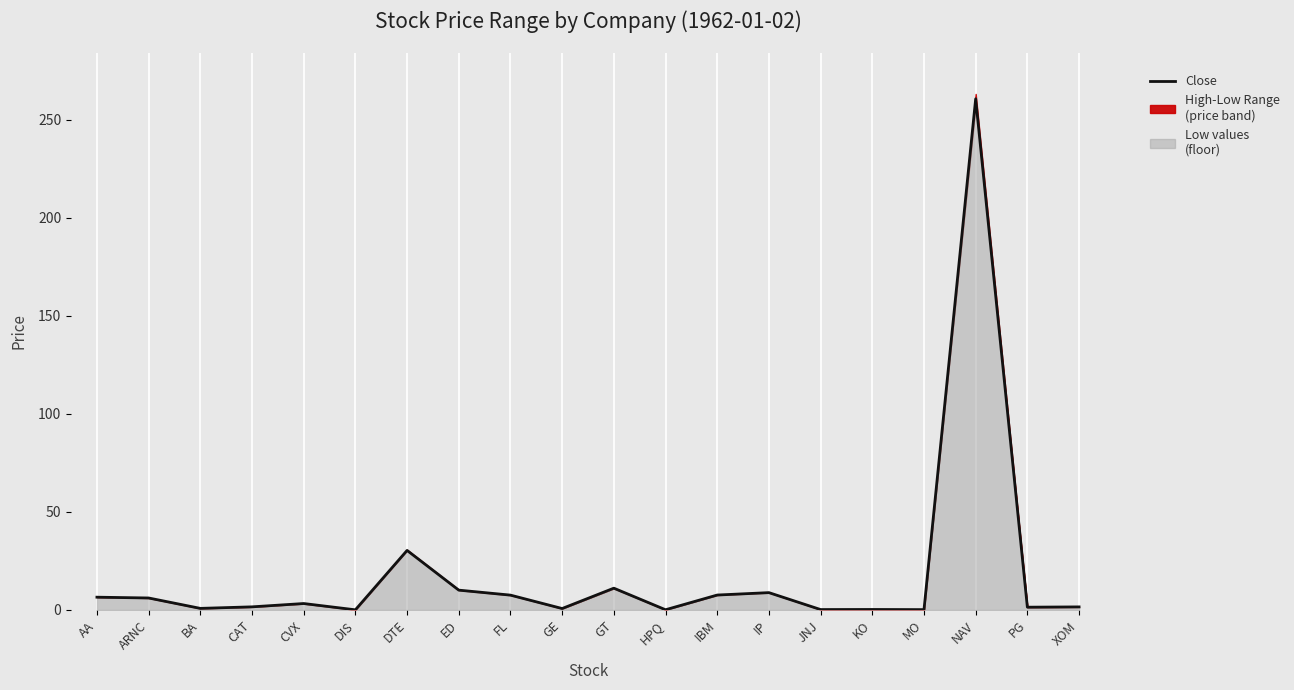

What is the change in value from CAT to NAV?

+259.0